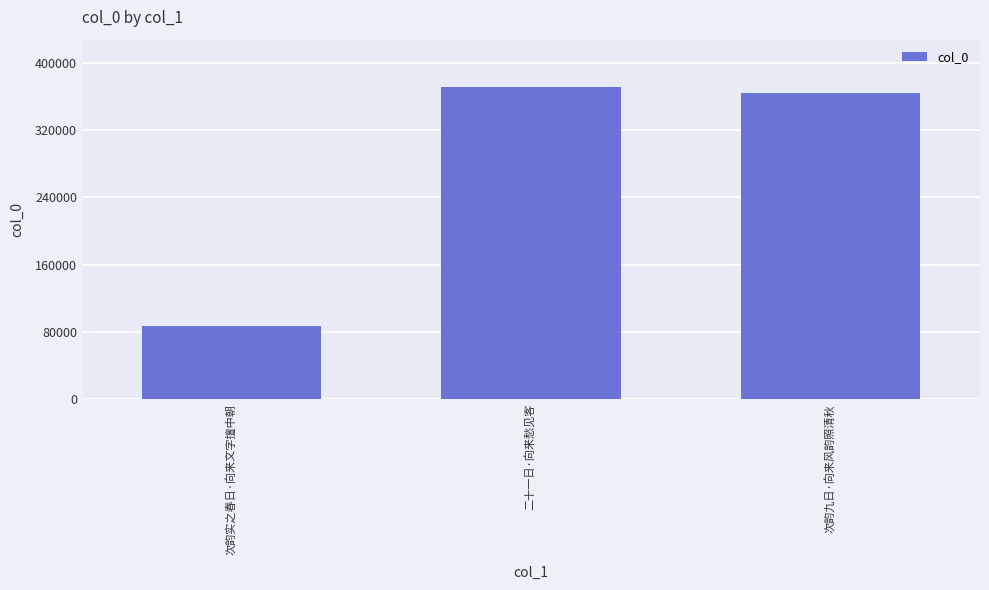

What is the sum of the values at 二十一日·向来愁见客 and 次韵实之春日·向来文字擅中朝?

458677